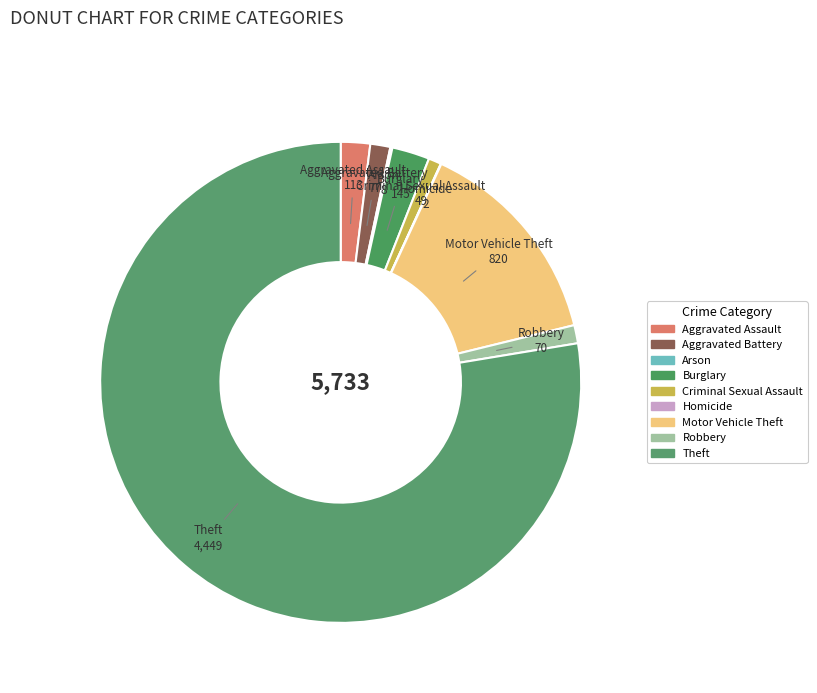

What percentage do Criminal Sexual Assault and Robbery together represent?

2.1%